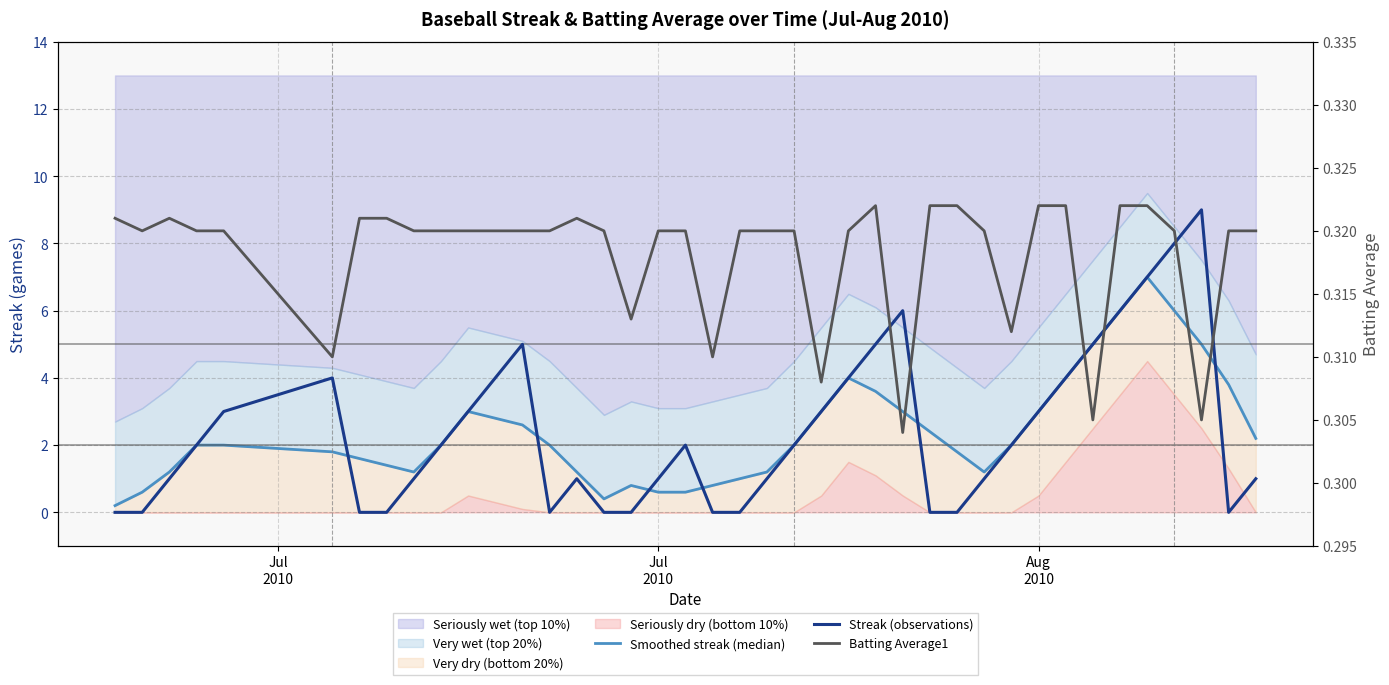

What is the average value of the Smoothed streak (median) series?

2.4